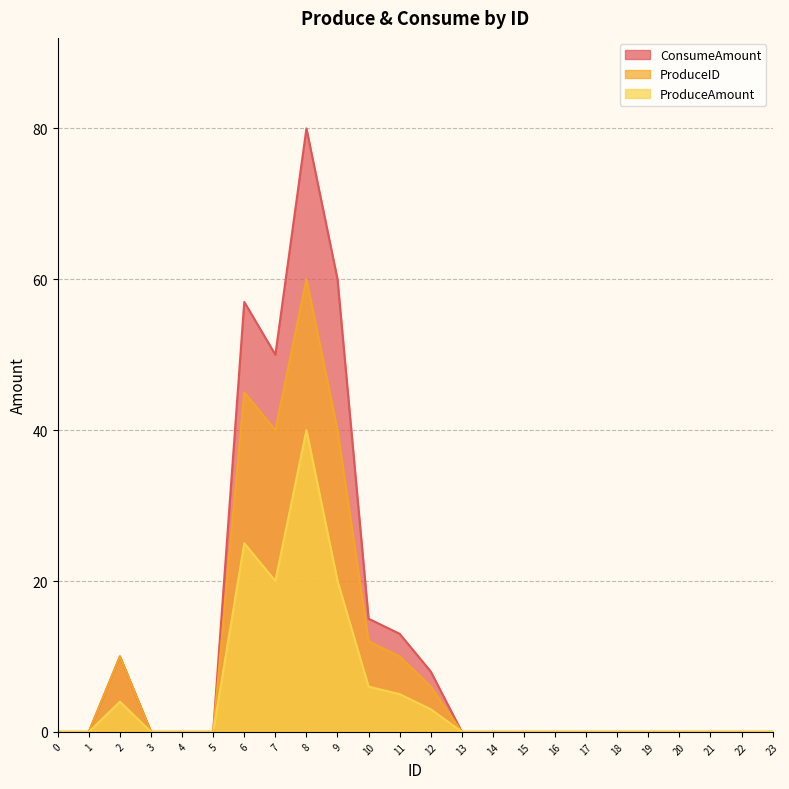

Which series changed the most between 14 and 22?

ProduceAmount